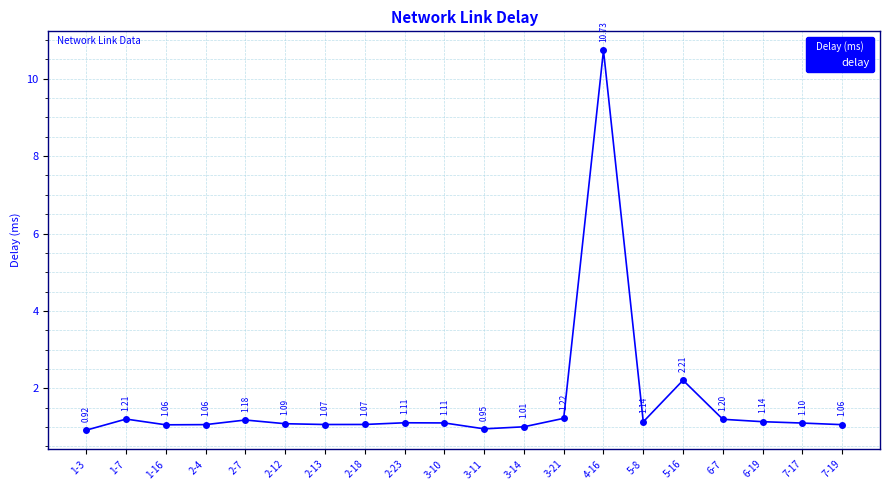

How many lines are shown in the chart?

1